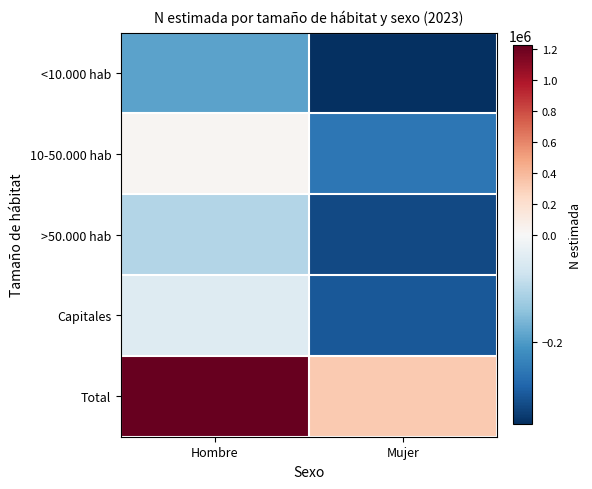

What is the smallest value displayed?

-352486.2